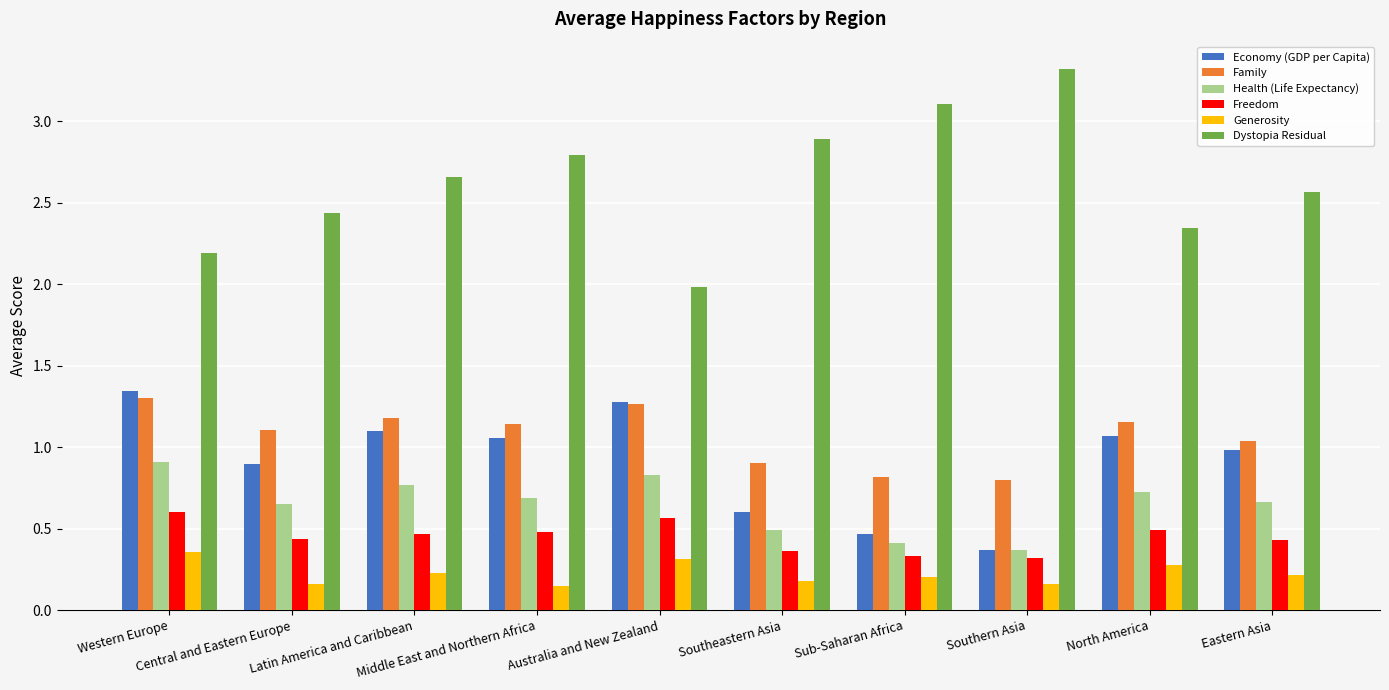

What is the sum of all Health (Life Expectancy) values?

6.5